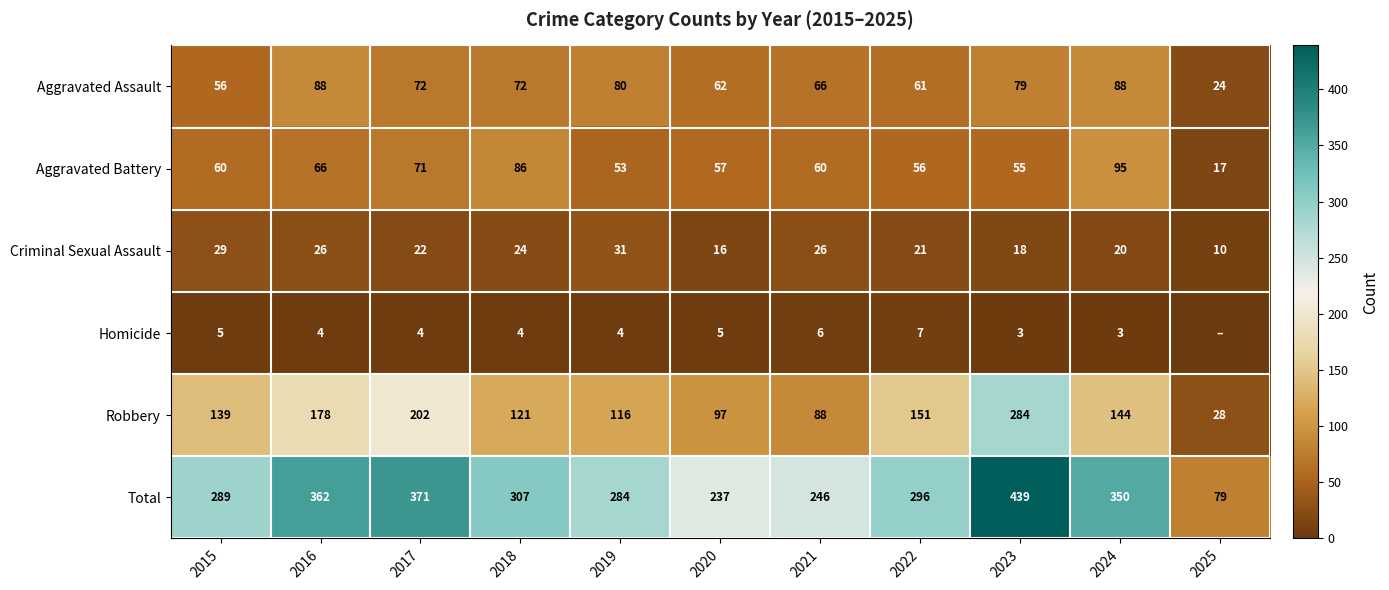

Is the value of Homicide at 2024 greater than the value of Aggravated Assault at 2018?

No